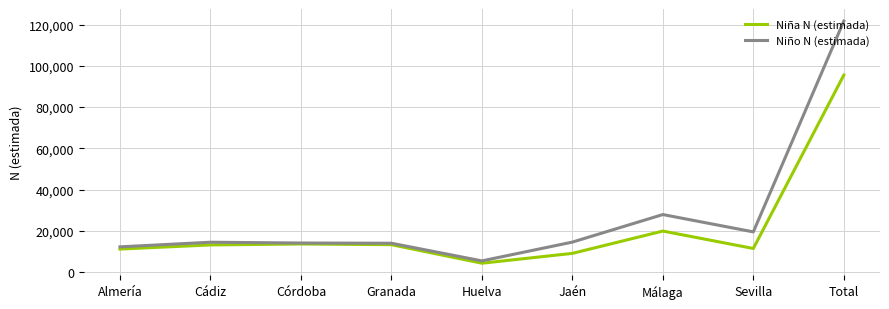

At which label is Niño N (estimada) closest to 63545?

Málaga